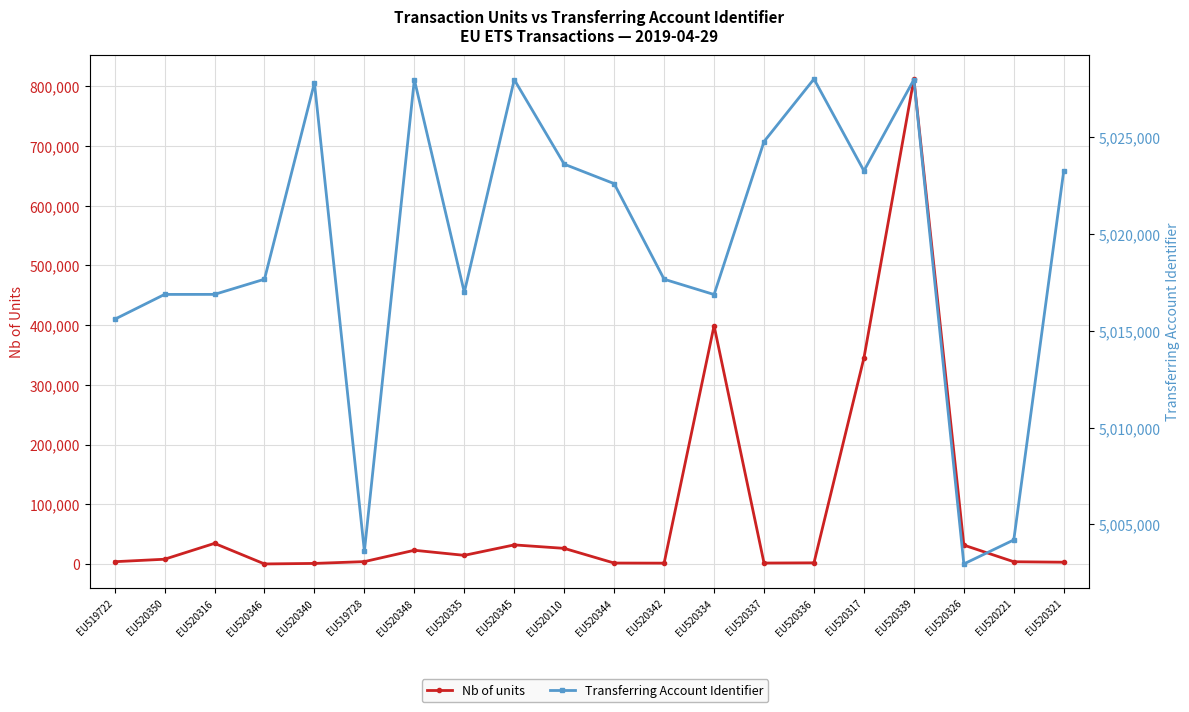

What is the label of the 16th point from the left?

EU520317